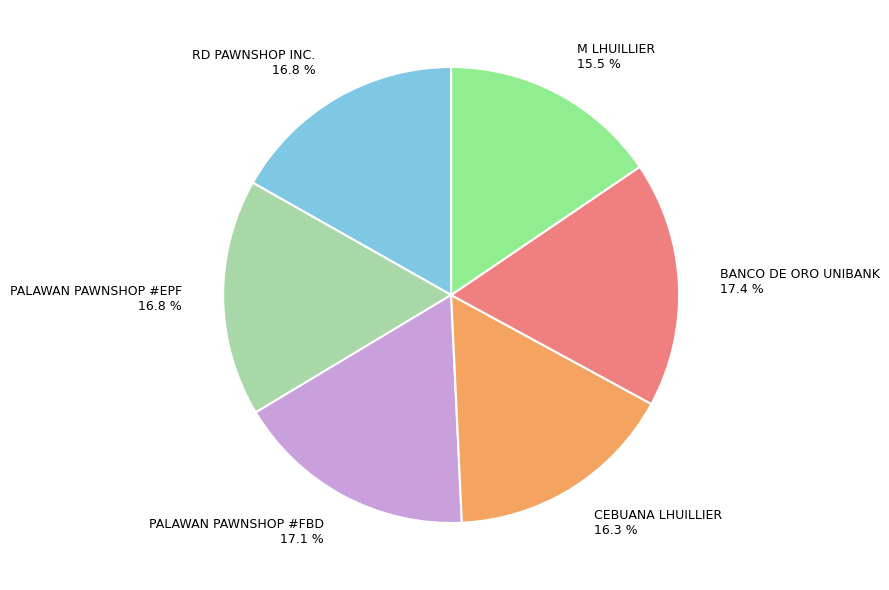

Between BANCO DE ORO UNIBANK 17.4 % and M LHUILLIER 15.5 %, which is larger?

BANCO DE ORO UNIBANK 17.4 %